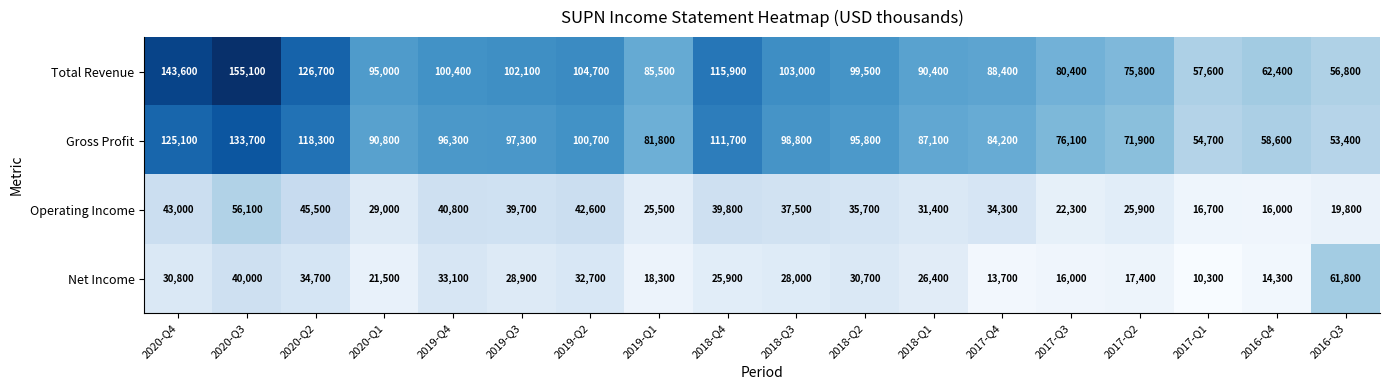

List the series in order of their peak value, lowest first.

Operating Income, Net Income, Gross Profit, Total Revenue